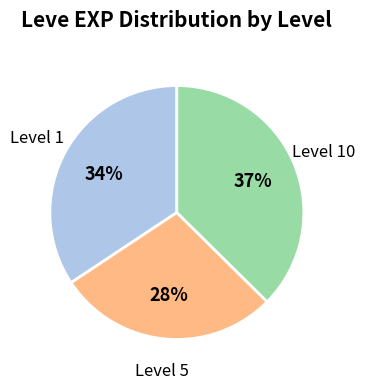

To the nearest percent, what is the difference between the largest and smallest slice percentages?

9%